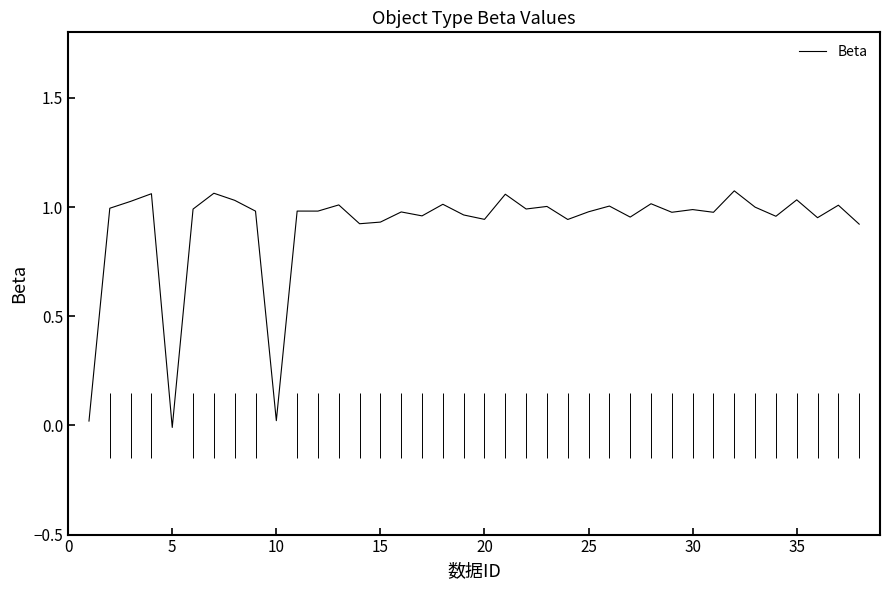

The Beta series shows 1.7 at 30. True or false?

False